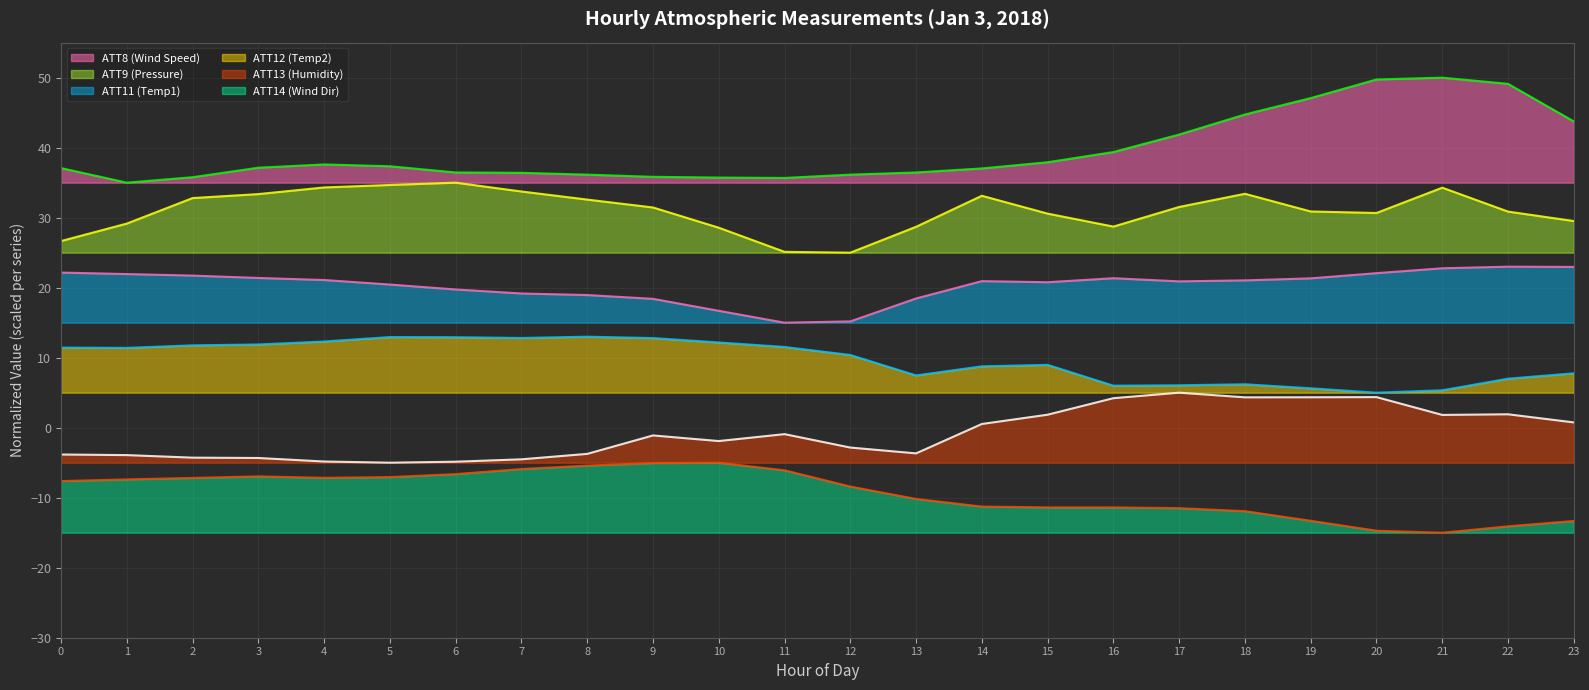

Is it true that ATT12 (Temp2) equals 18.7 at 2?

False